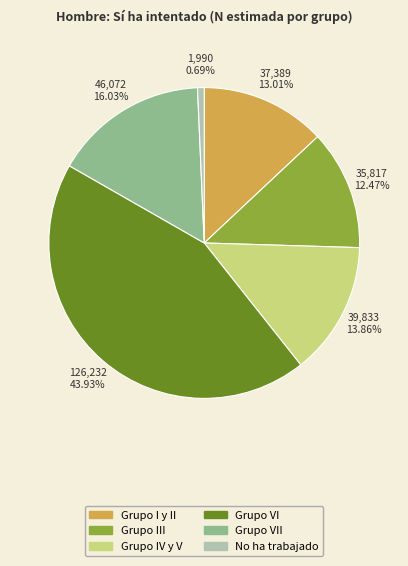

Rank the categories by value from lowest to highest.

No ha trabajado, Grupo III, Grupo I y II, Grupo IV y V, Grupo VII, Grupo VI